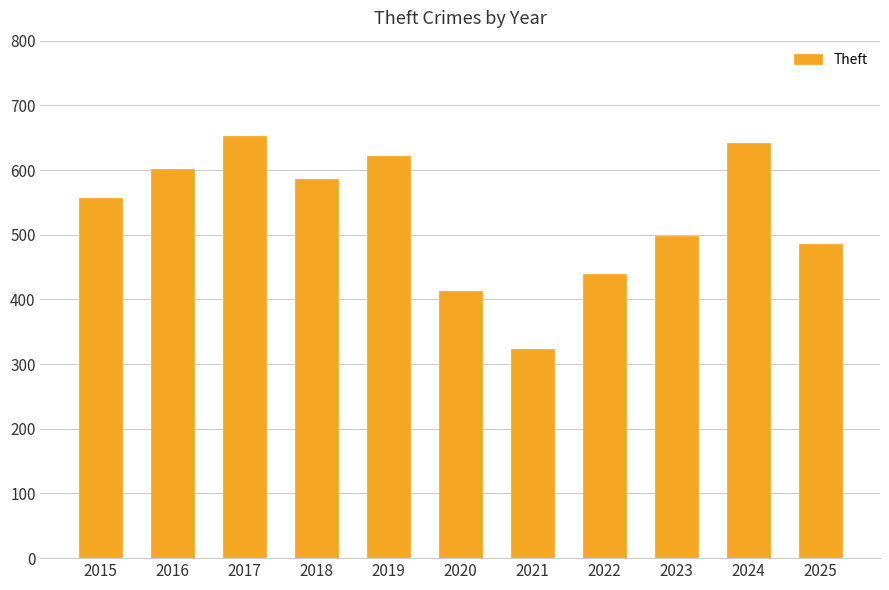

What is the greatest value displayed?

652